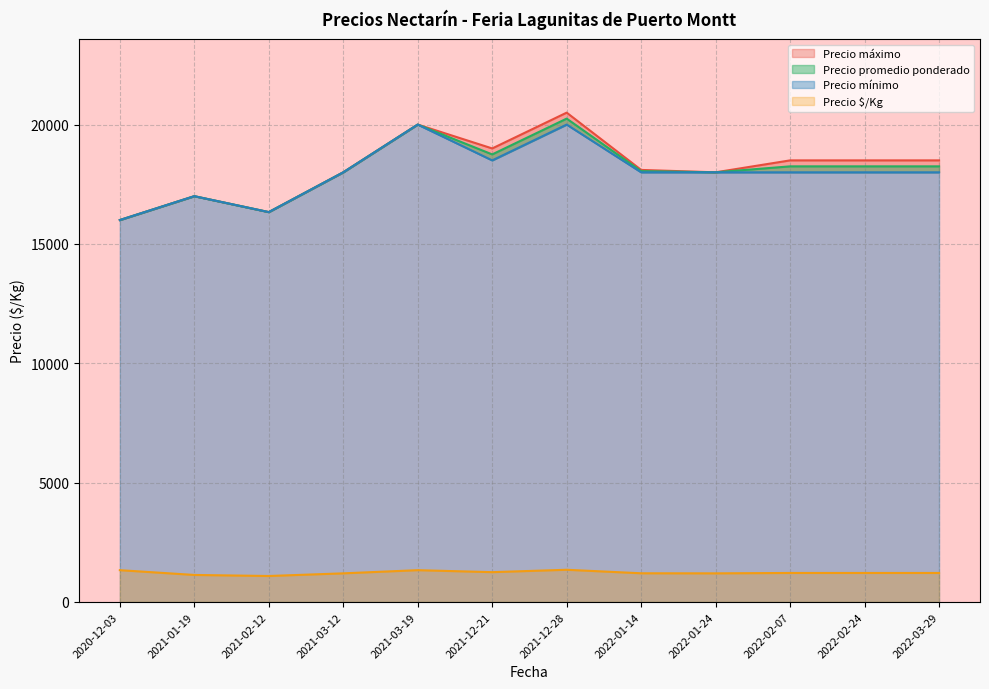

At which label does Precio mínimo reach its peak?

2021-12-28